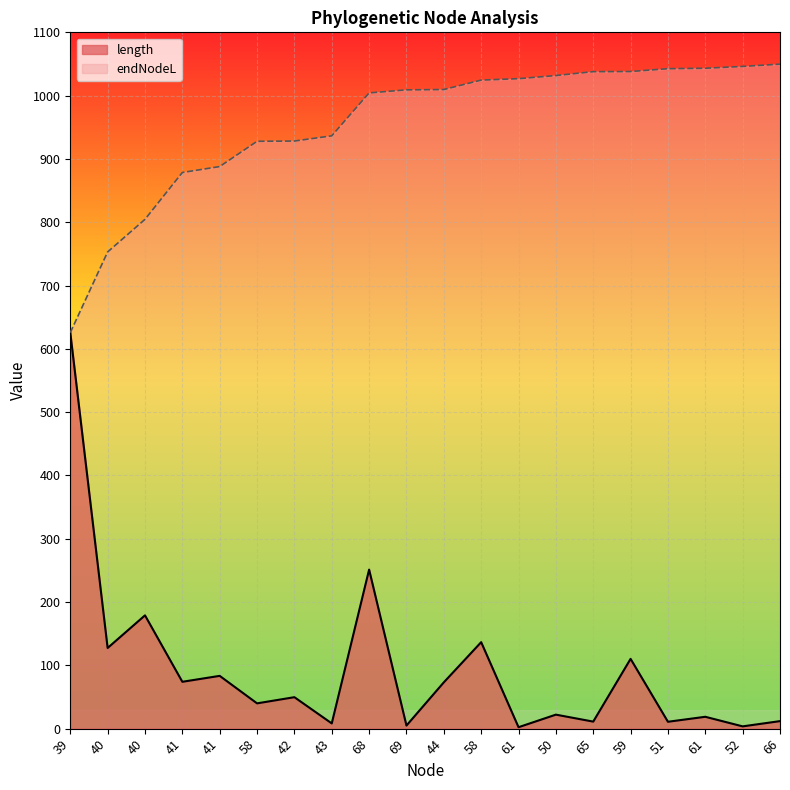

How many lines are shown in the chart?

2